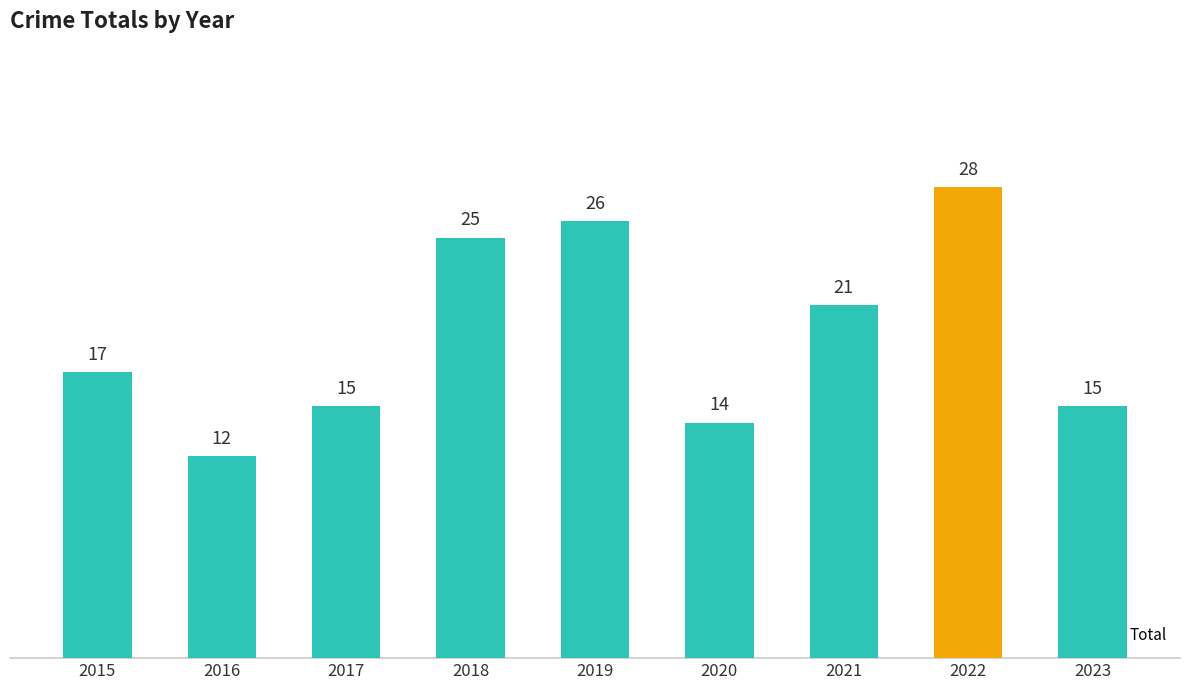

The value at 2019 is 43. True or false?

False